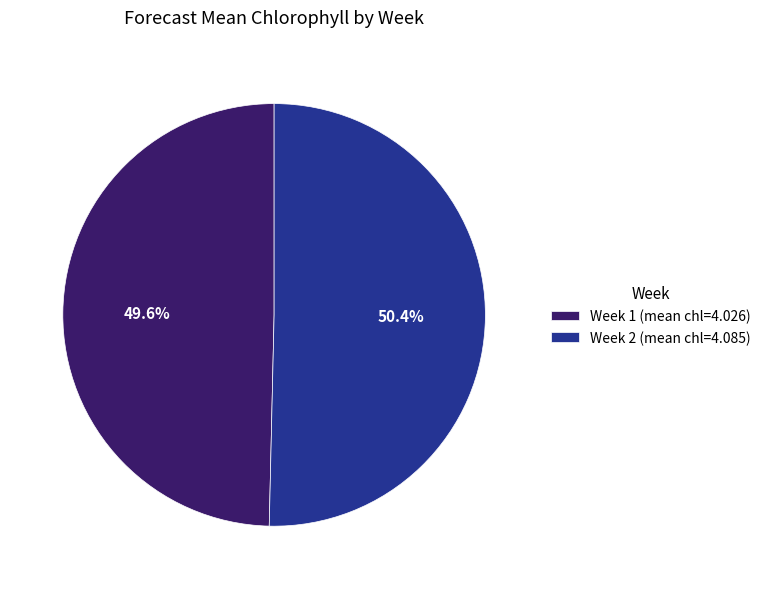

What percentage do Week 2 and Week 1 together represent?

100.0%